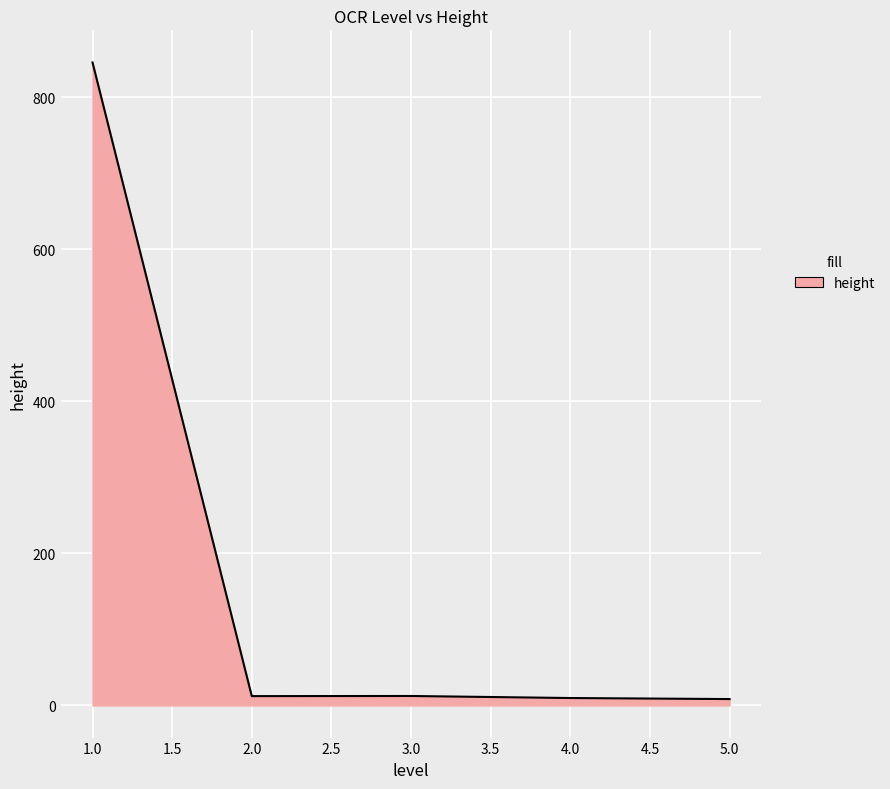

Does the chart display data point markers on the line(s)?

No